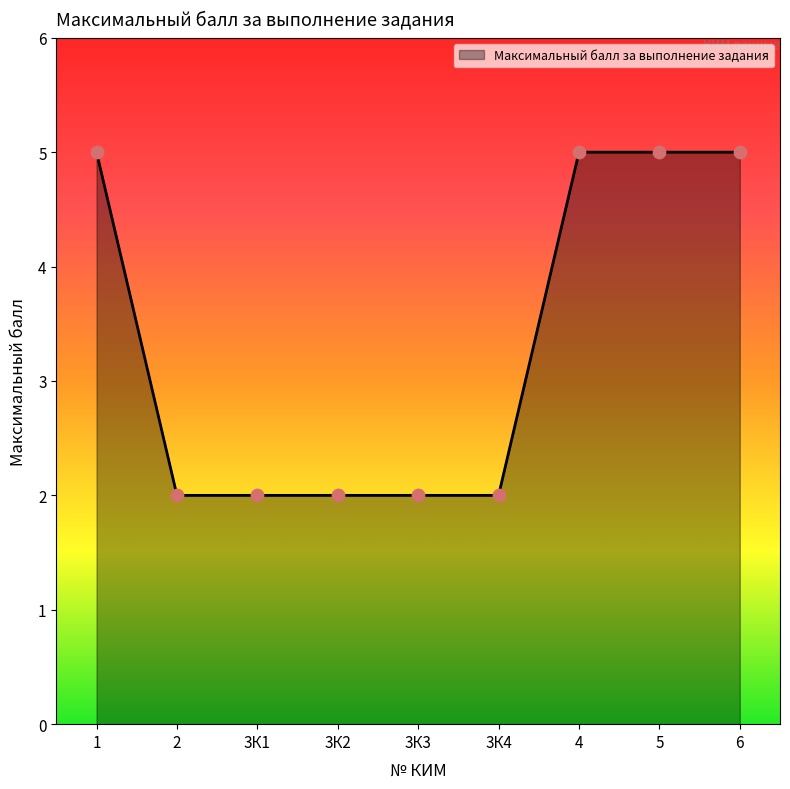

What is the ratio of the value at 3К2 to the value at 2?

1.0